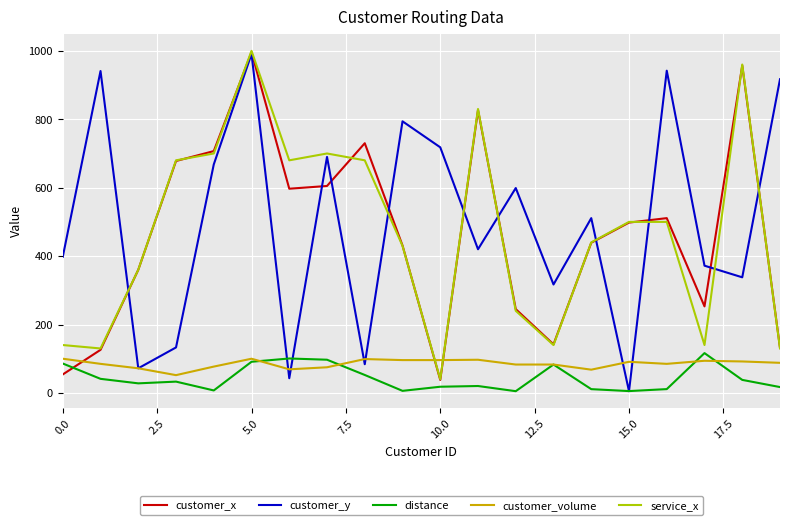

Which series ends up on top after the final intersection of customer_volume and customer_x?

customer_x